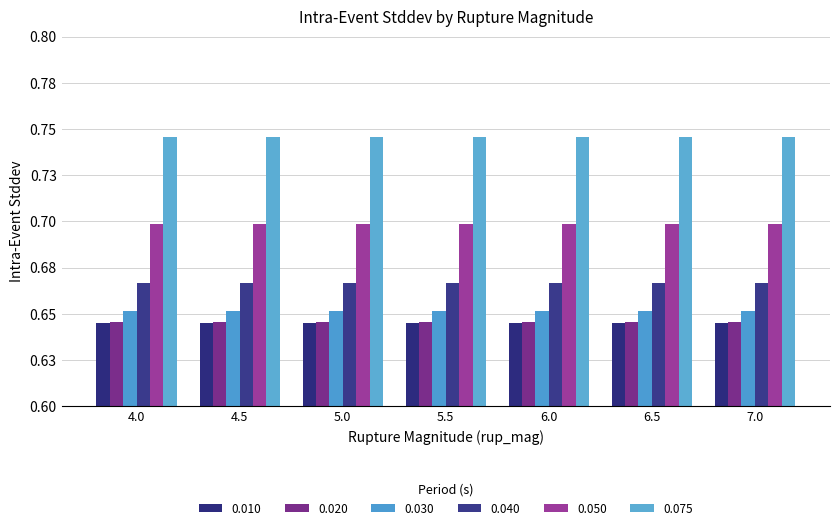

Does the chart contain stacked bars?

No